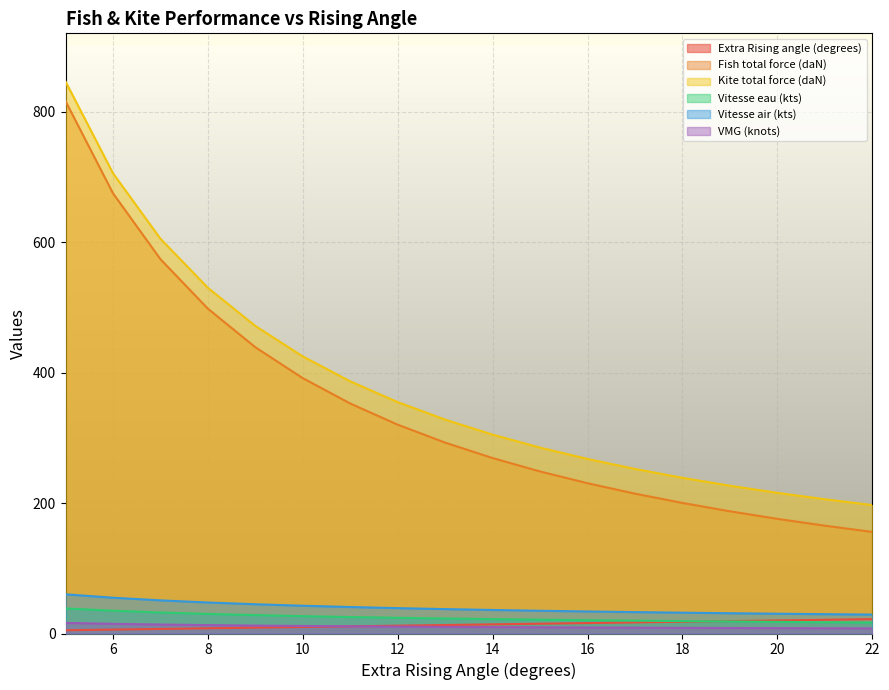

Which series has the widest spread of values?

Fish total force (daN)